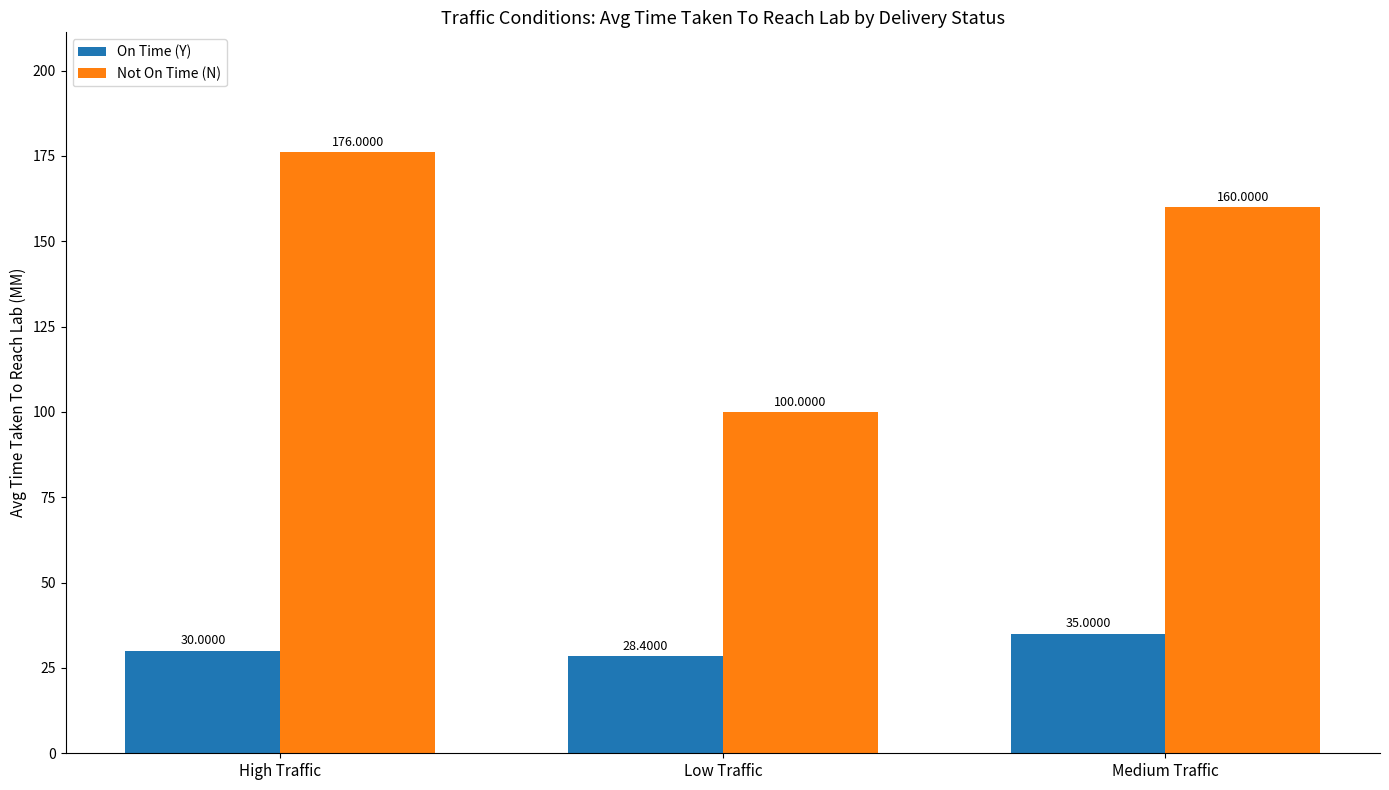

List the series in order of their peak value, highest first.

Not On Time (N), On Time (Y)